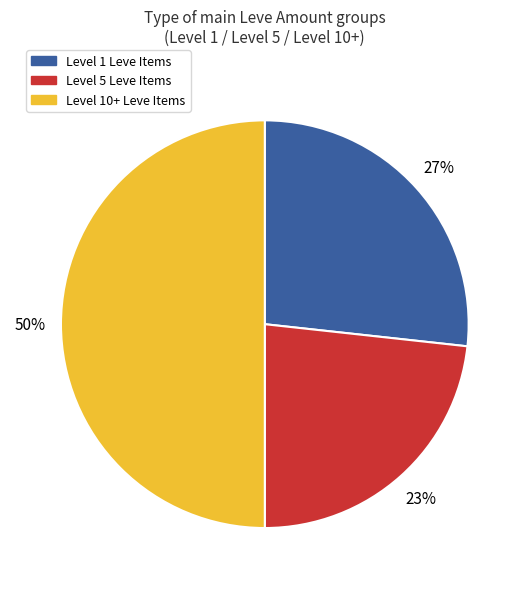

Which slice is the largest?

Level 10+ Leve Items